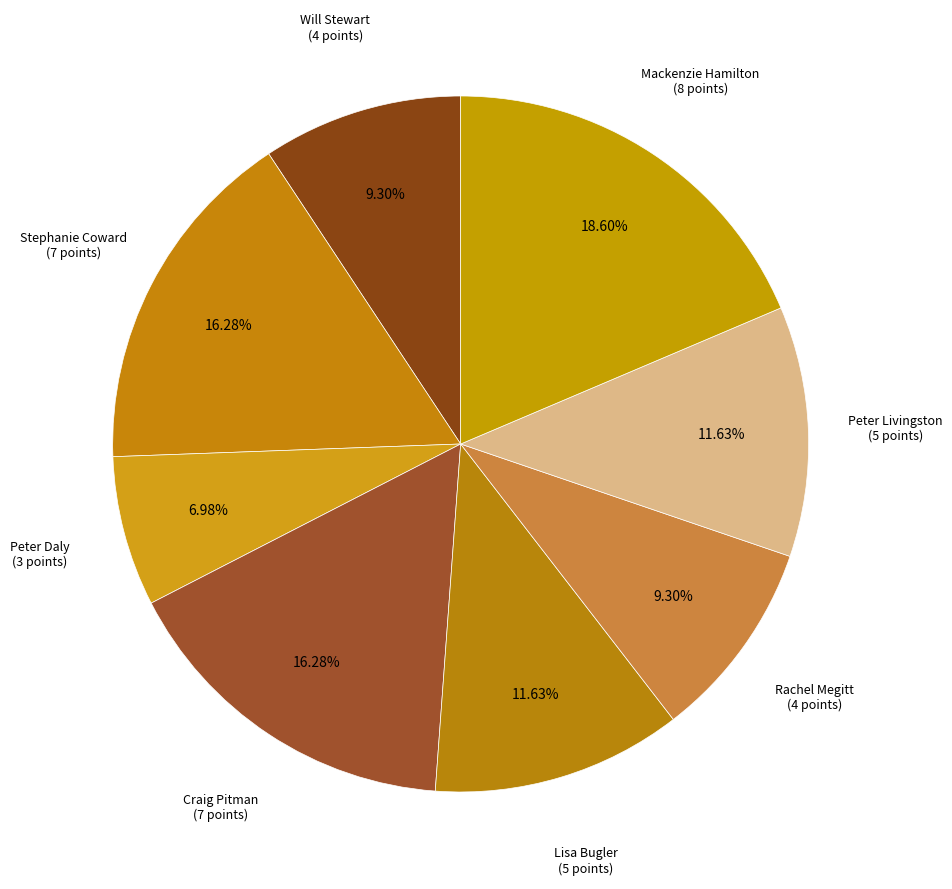

Count the number of slices in the pie.

8